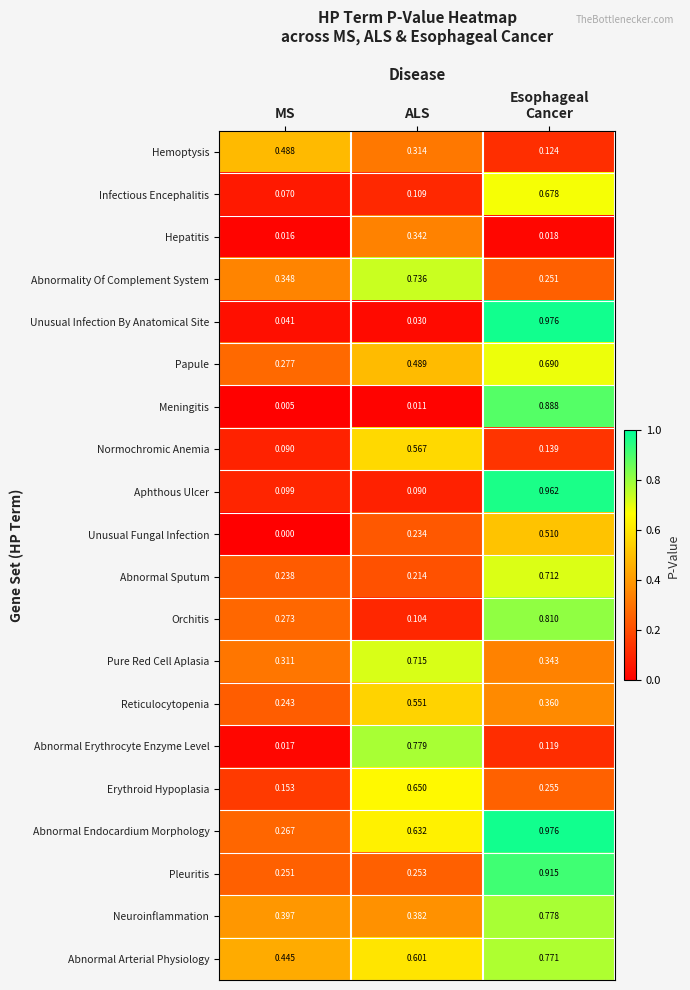

Rank the series at MS from highest to lowest value.

Hemoptysis, Abnormal Arterial Physiology, Neuroinflammation, Abnormality Of Complement System, Pure Red Cell Aplasia, Papule, Orchitis, Abnormal Endocardium Morphology, Pleuritis, Reticulocytopenia, Abnormal Sputum, Erythroid Hypoplasia, Aphthous Ulcer, Normochromic Anemia, Infectious Encephalitis, Unusual Infection By Anatomical Site, Abnormal Erythrocyte Enzyme Level, Hepatitis, Meningitis, Unusual Fungal Infection